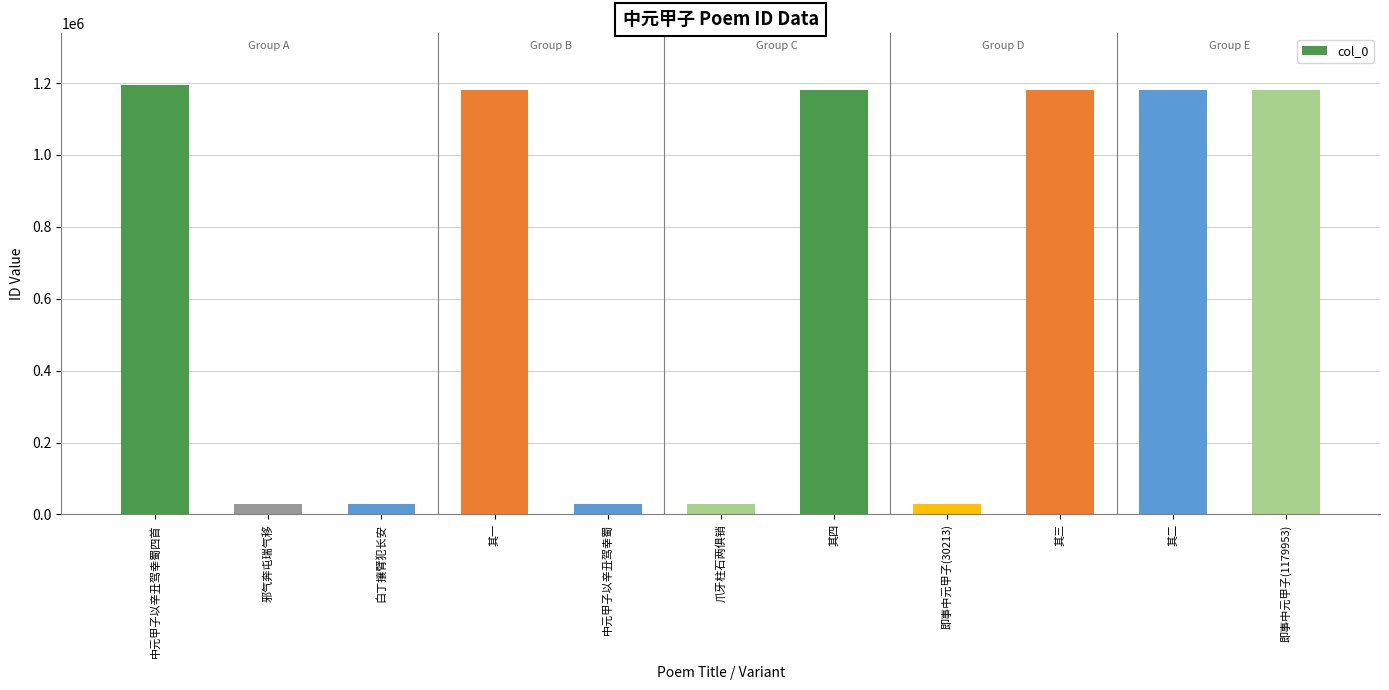

How many bars are there in total?

11